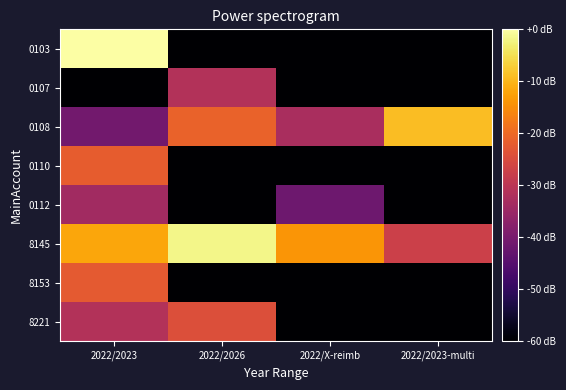

Rank the series by their maximum value, from lowest to highest.

0112, 0107, 8221, 8153, 0110, 0108, 8145, 0103